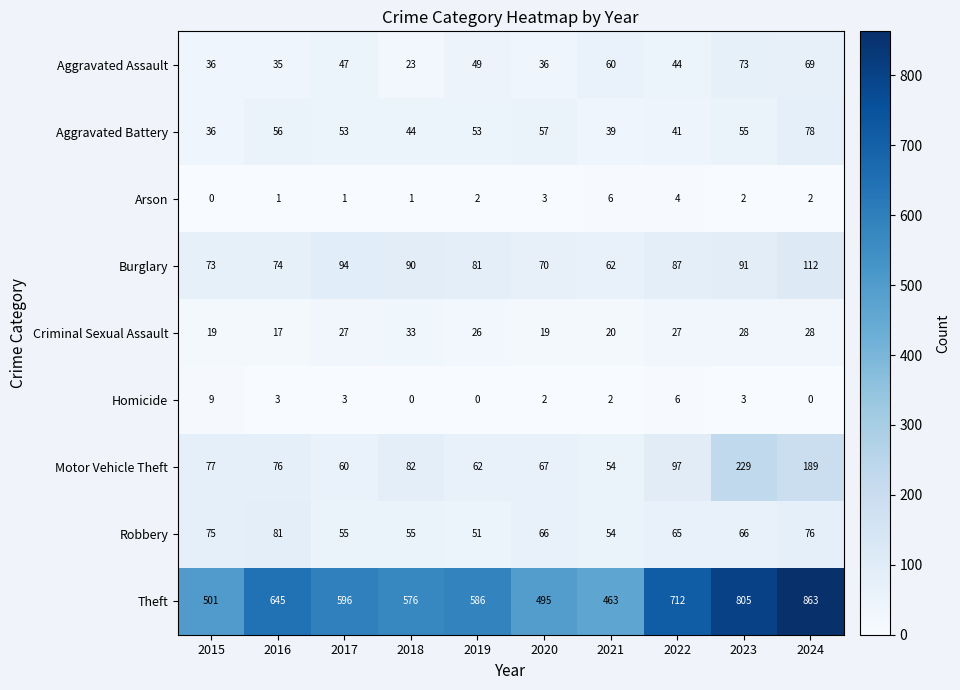

What is the sum of all Arson values?

22